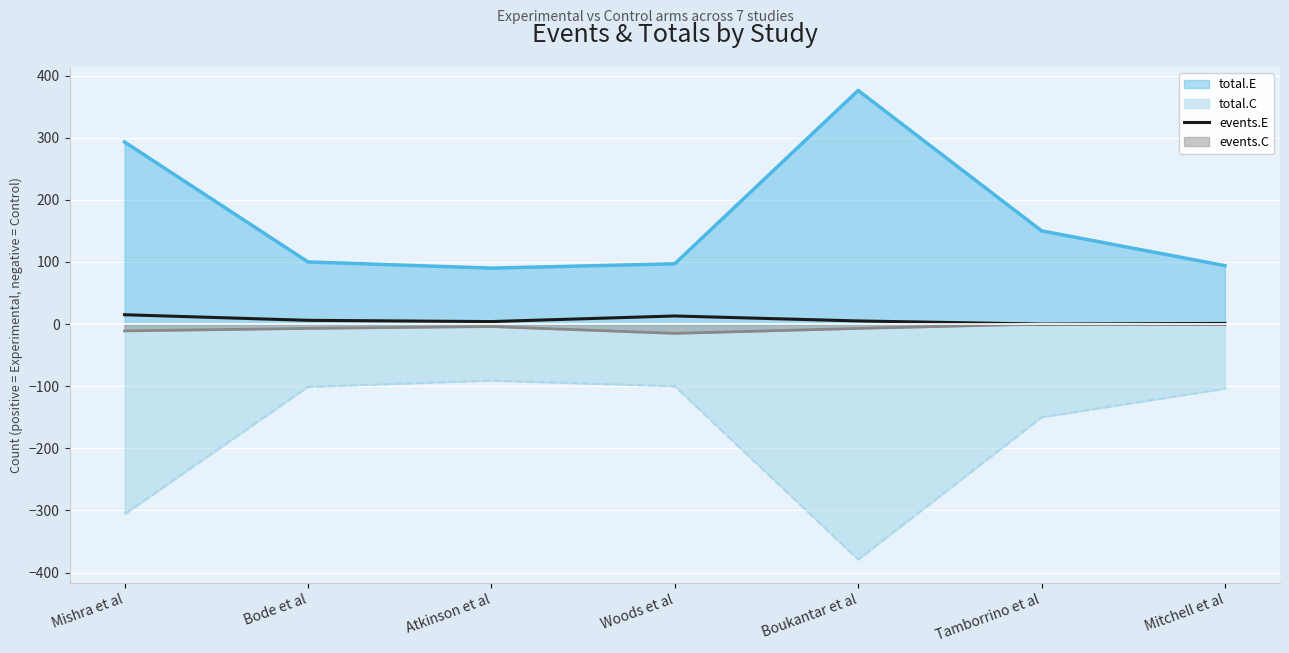

What is the spread (max minus min) of values at Tamborrino et al?

300